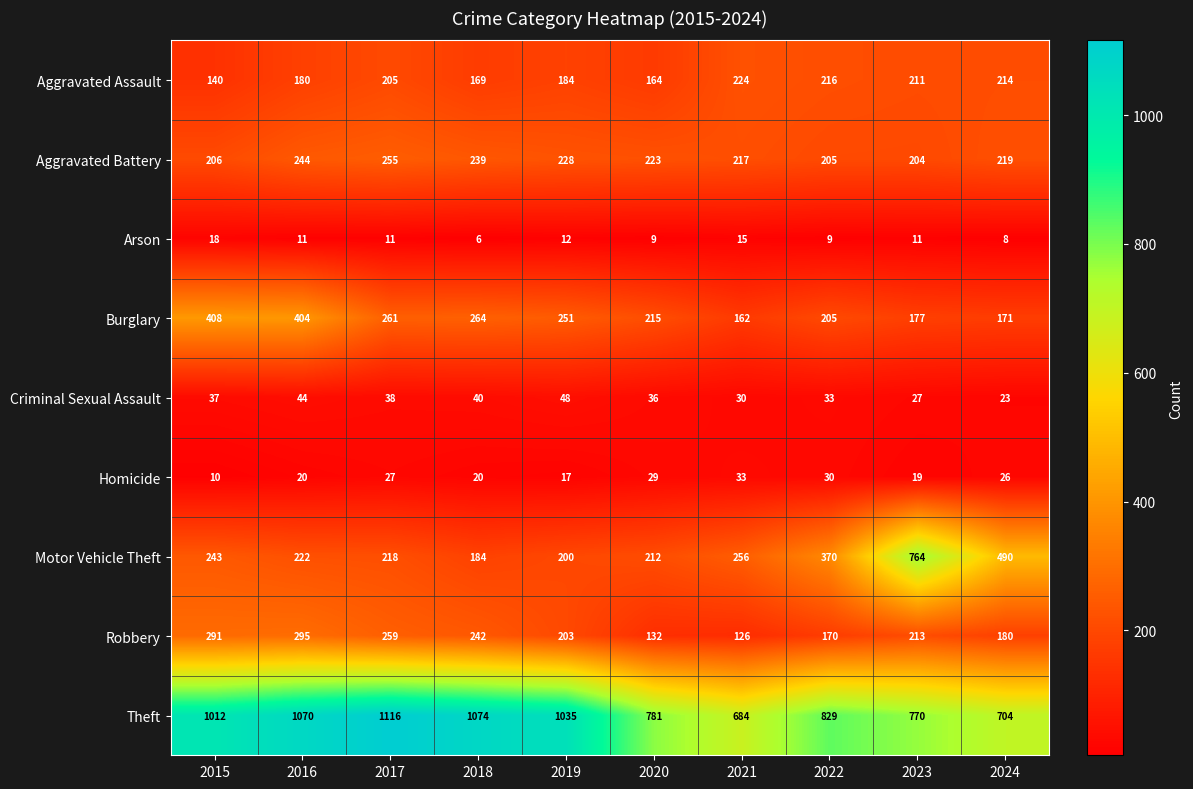

What is the sum of all Homicide values?

231